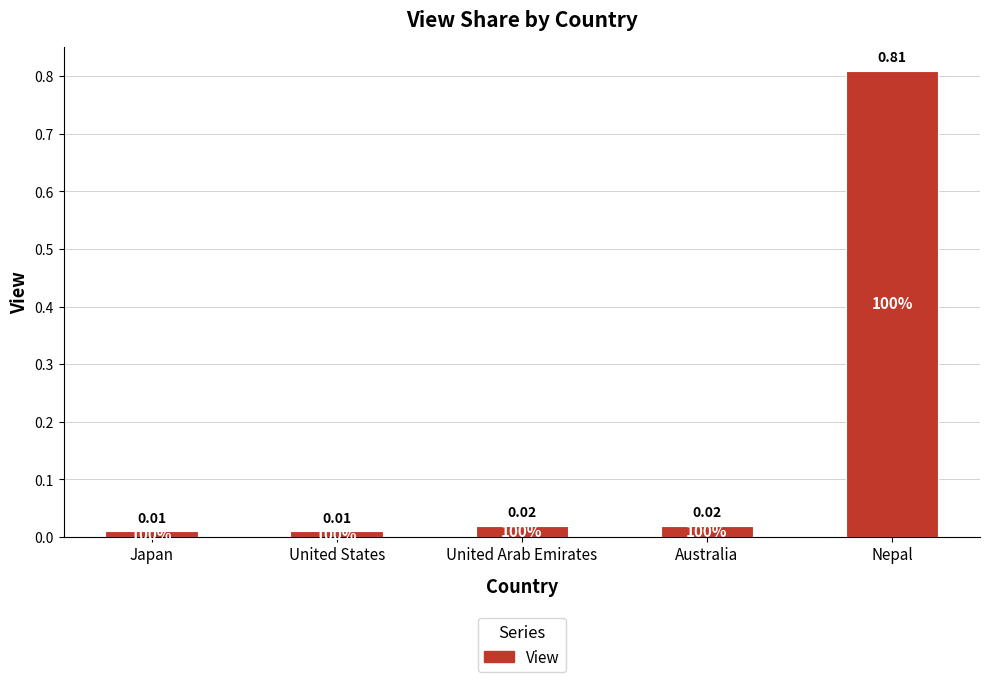

What is the label of the 3rd bar from the left?

United Arab Emirates